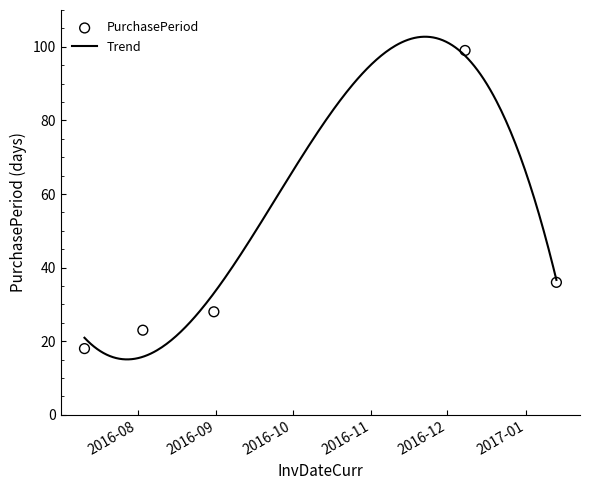

Between 2016-08-31 and 2016-12-08, which is larger?

2016-12-08